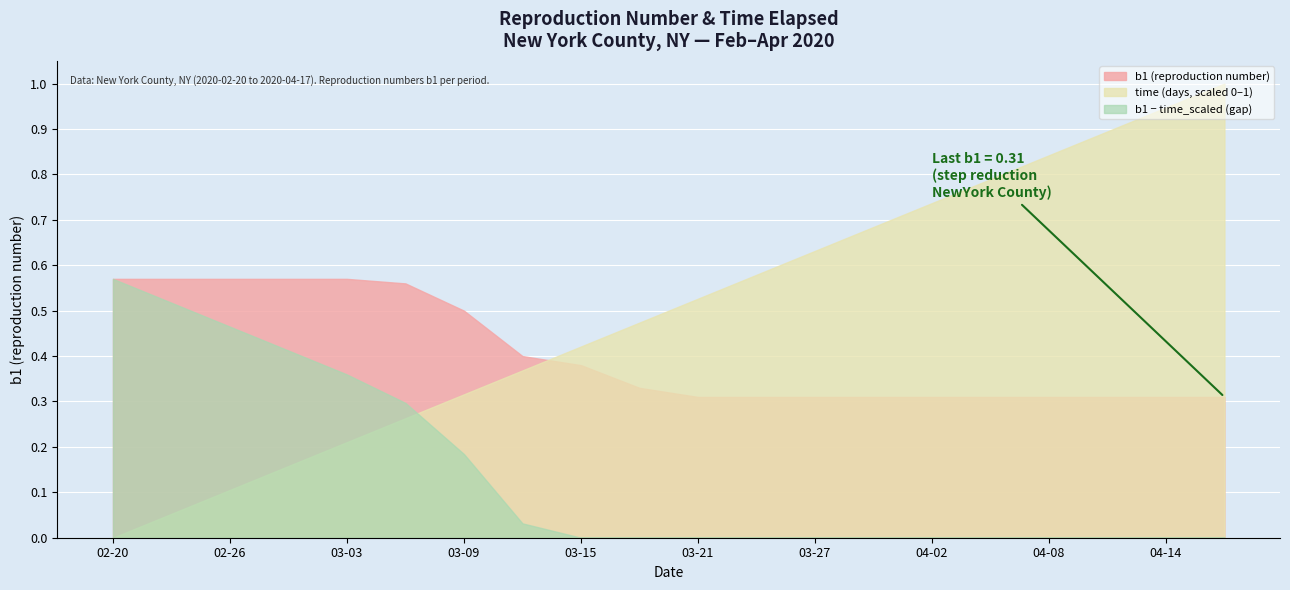

What is the value of the time (days elapsed) point at the 3rd from the left?

6.0